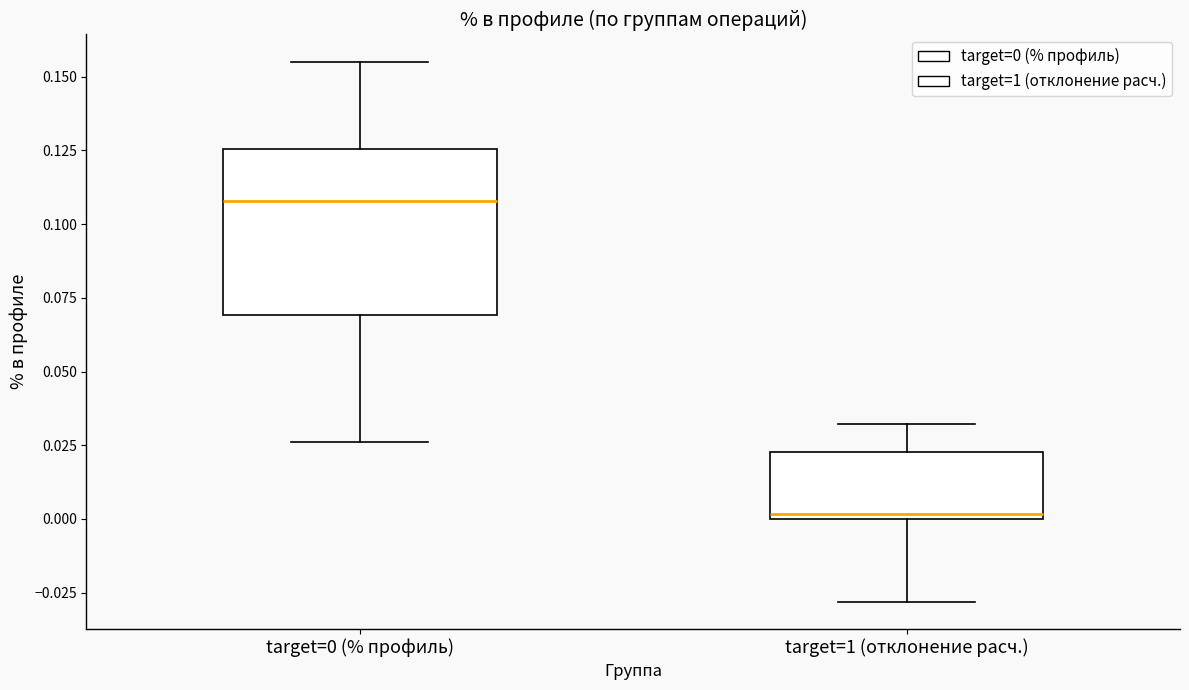

Reading left to right, transcribe this box plot: for each box, give where its median line is, the range the box spans, and where its two whiskers end, as read against the y-axis. The values are not printed on the chart, so give them approximately, as read against the axis.

target=0 (% профиль): median 0.110, box 0.070 to 0.125, whiskers 0.025 to 0.155
target=1 (отклонение расч.): median 0.000 (just above the box's lower edge), box 0.000 to 0.025, whiskers -0.030 to 0.030